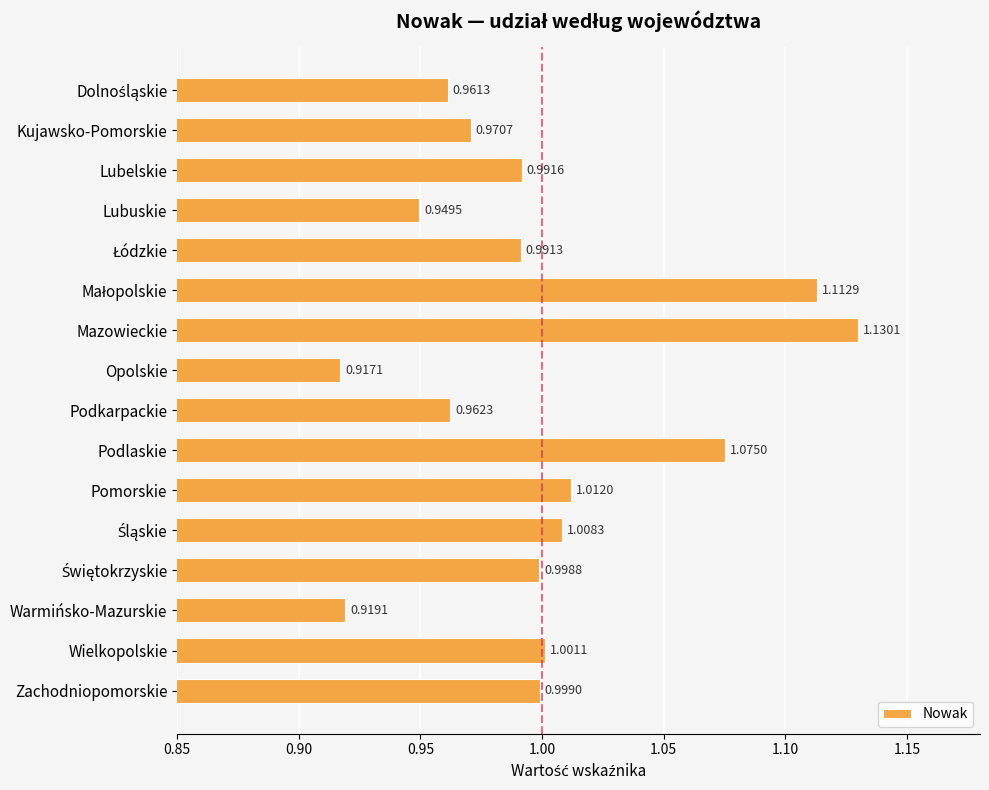

What is the label of the 4th bar from the top?

Lubuskie